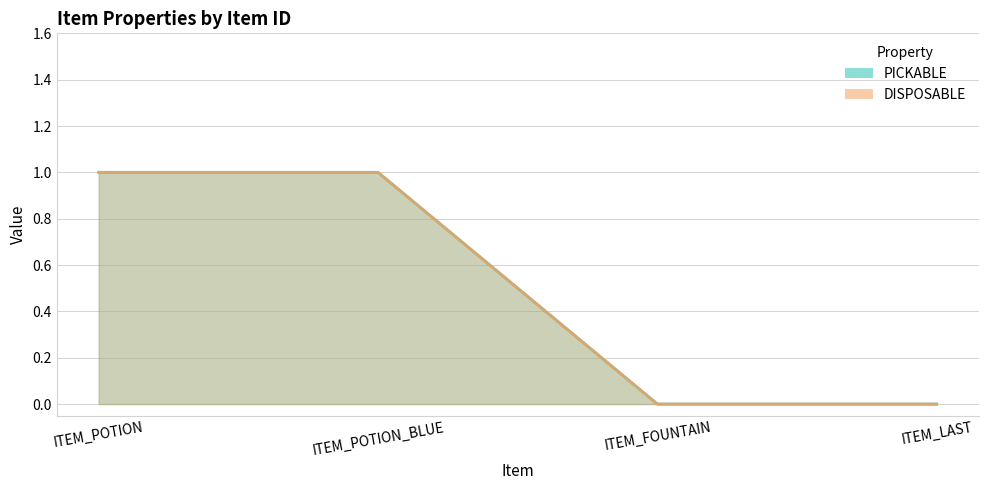

Is it true that PICKABLE equals 1 at ITEM_POTION?

True